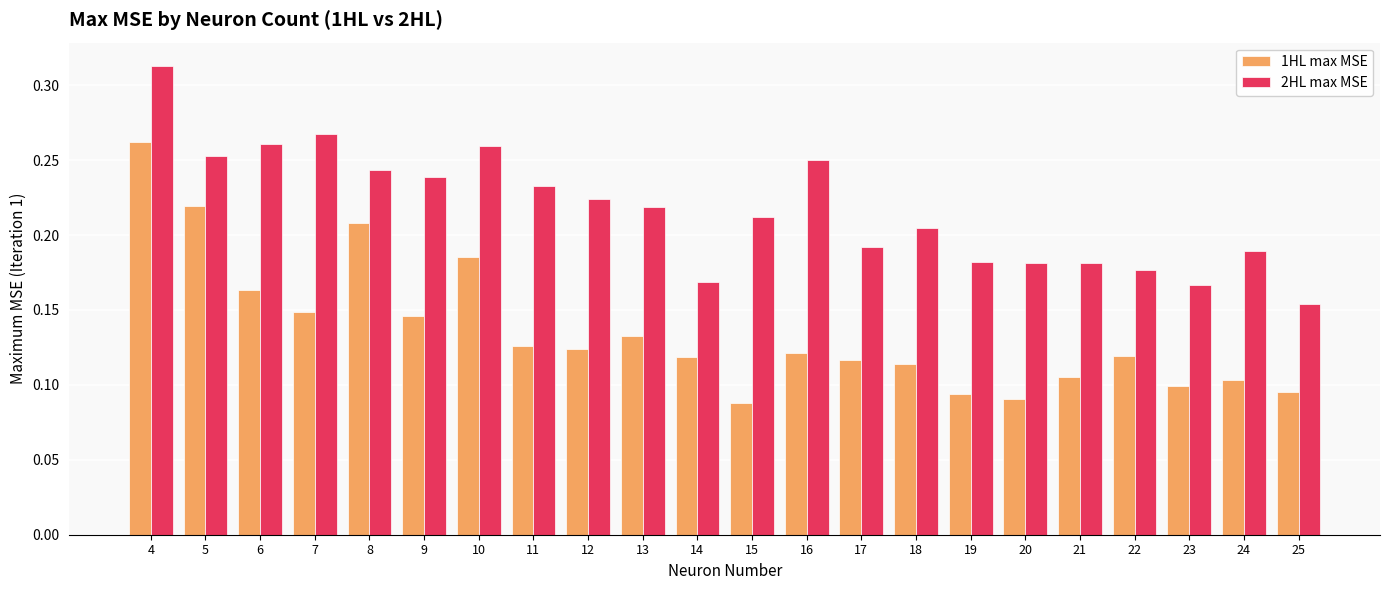

Is it true that 1HL max MSE equals 0.1 at 20?

True